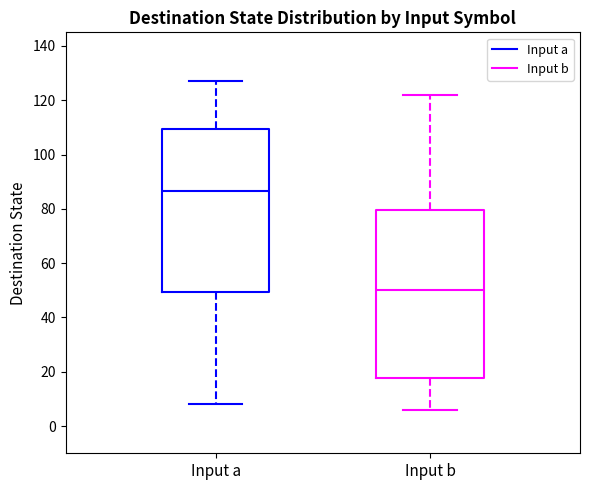

Reading left to right, transcribe this box plot: for each box, give where its median line is, the range the box spans, and where its two whiskers end, as read against the y-axis. The values are not printed on the chart, so give them approximately, as read against the axis.

Input a: median 86, box 50 to 110, whiskers 8 to 128
Input b: median 50, box 18 to 80, whiskers 6 to 122